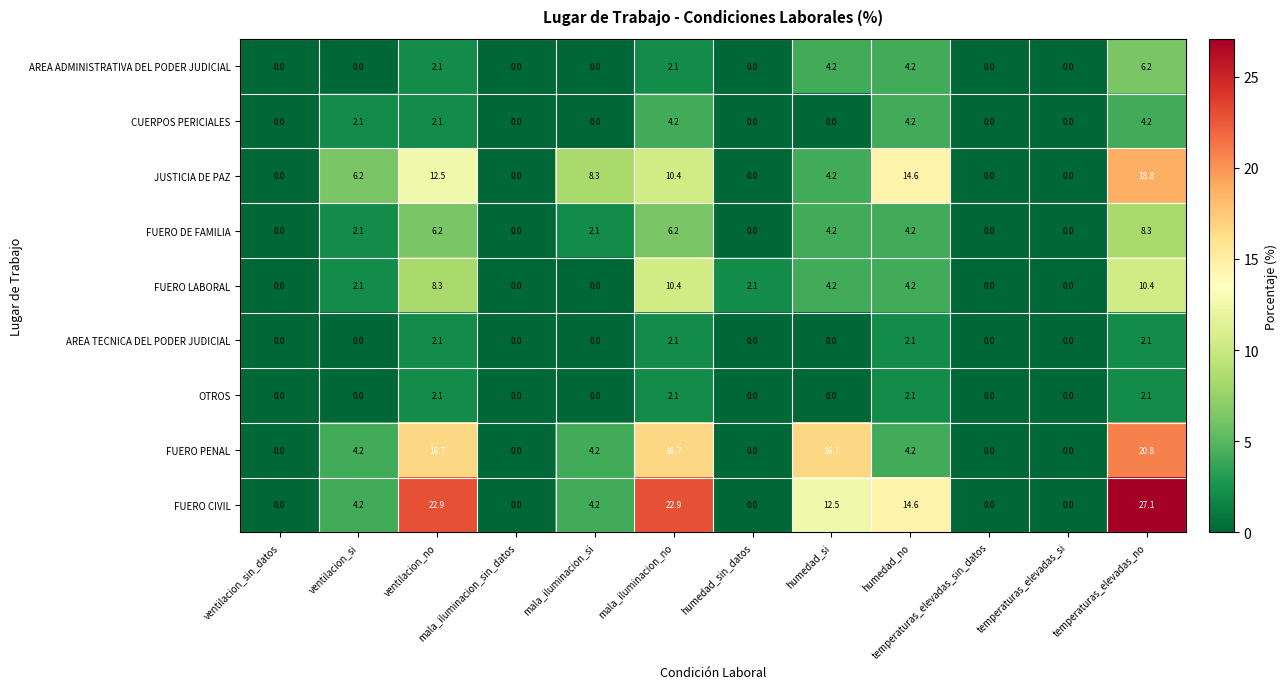

What is the average value of the FUERO DE FAMILIA series?

2.8